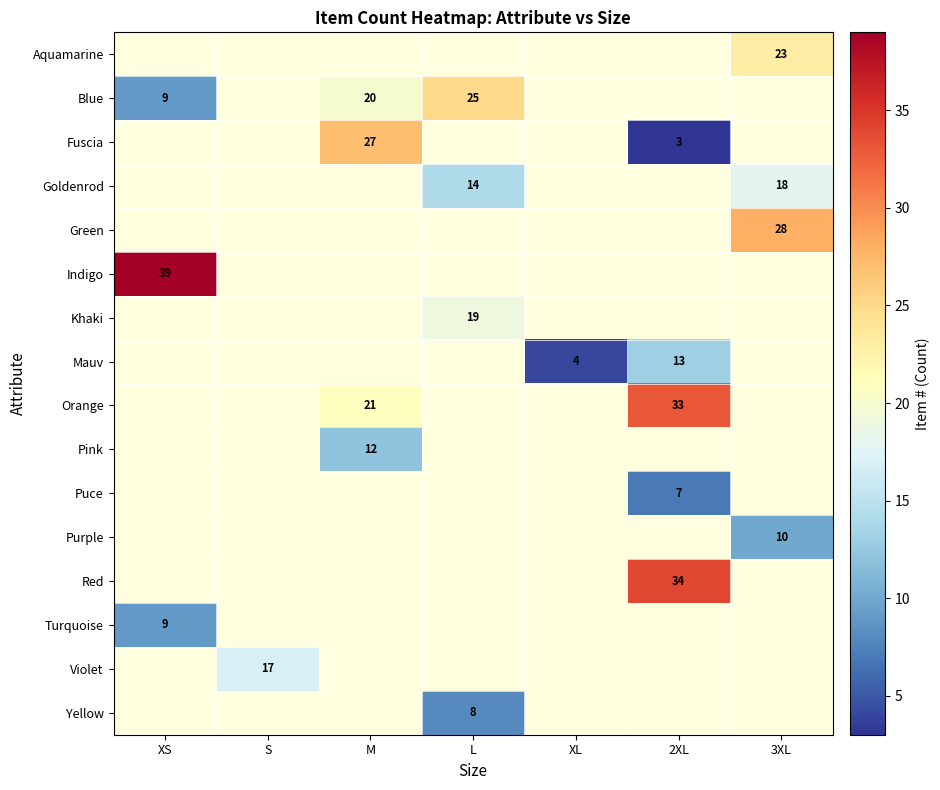

True or false: Yellow has a value of 8 at L.

True